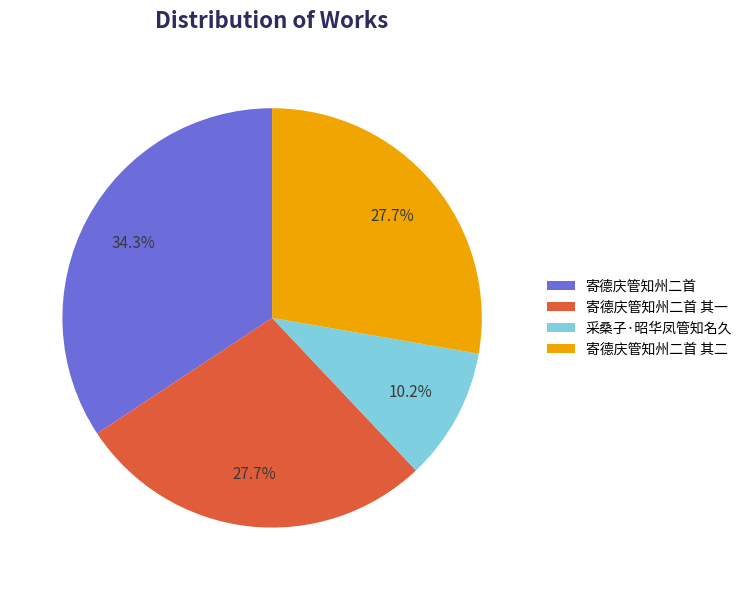

To the nearest percent, what portion does 采桑子·昭华凤管知名久 represent?

10%